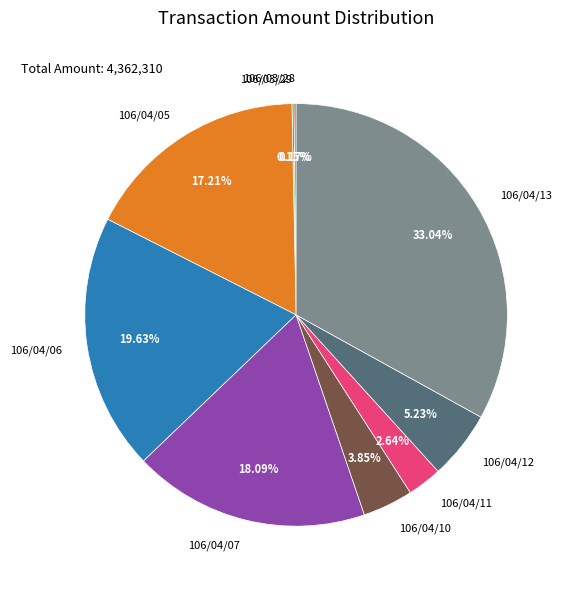

Does 106/04/13 represent more than half of the total?

No